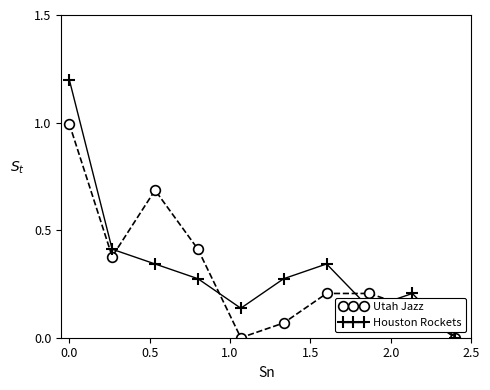

Count the Houston Rockets values in the range 0 to 1.

9